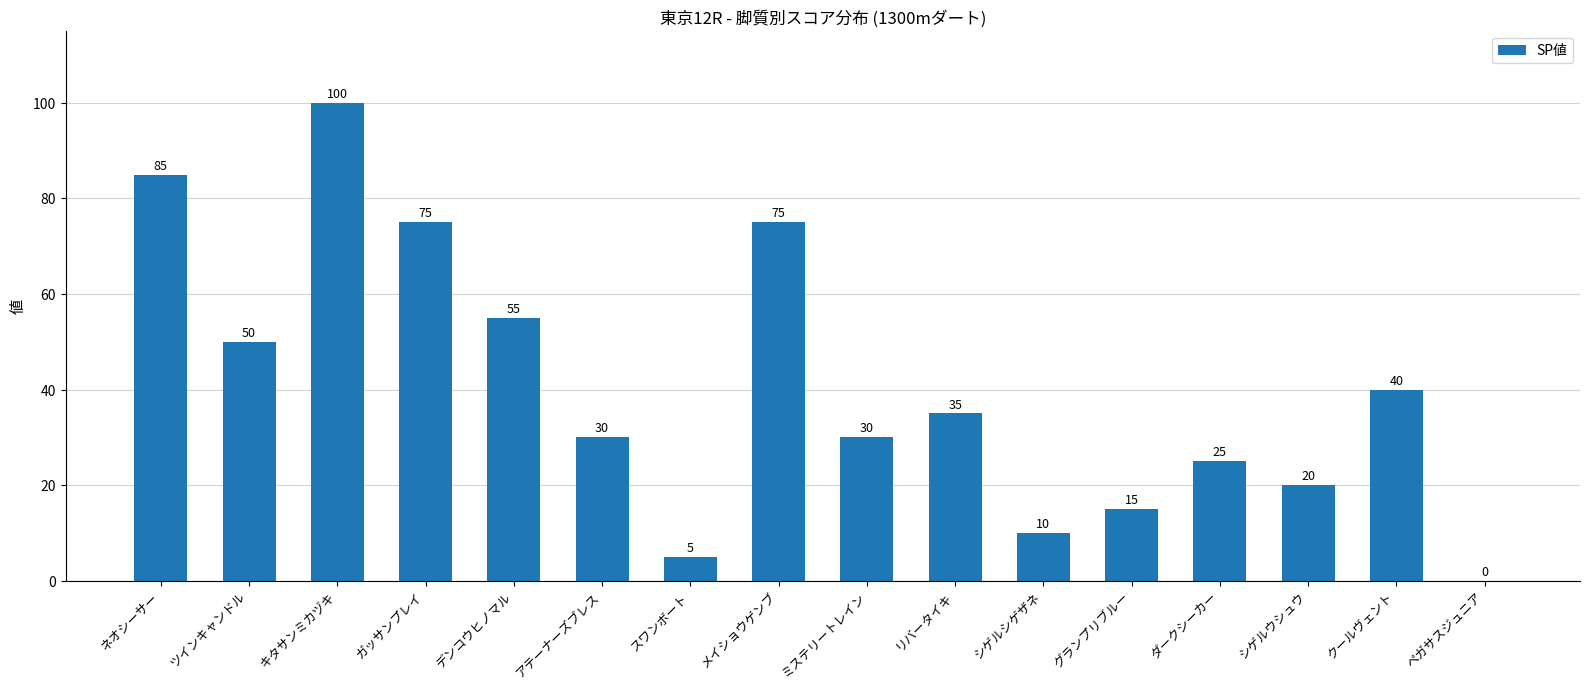

What is the maximum value shown in the chart?

100